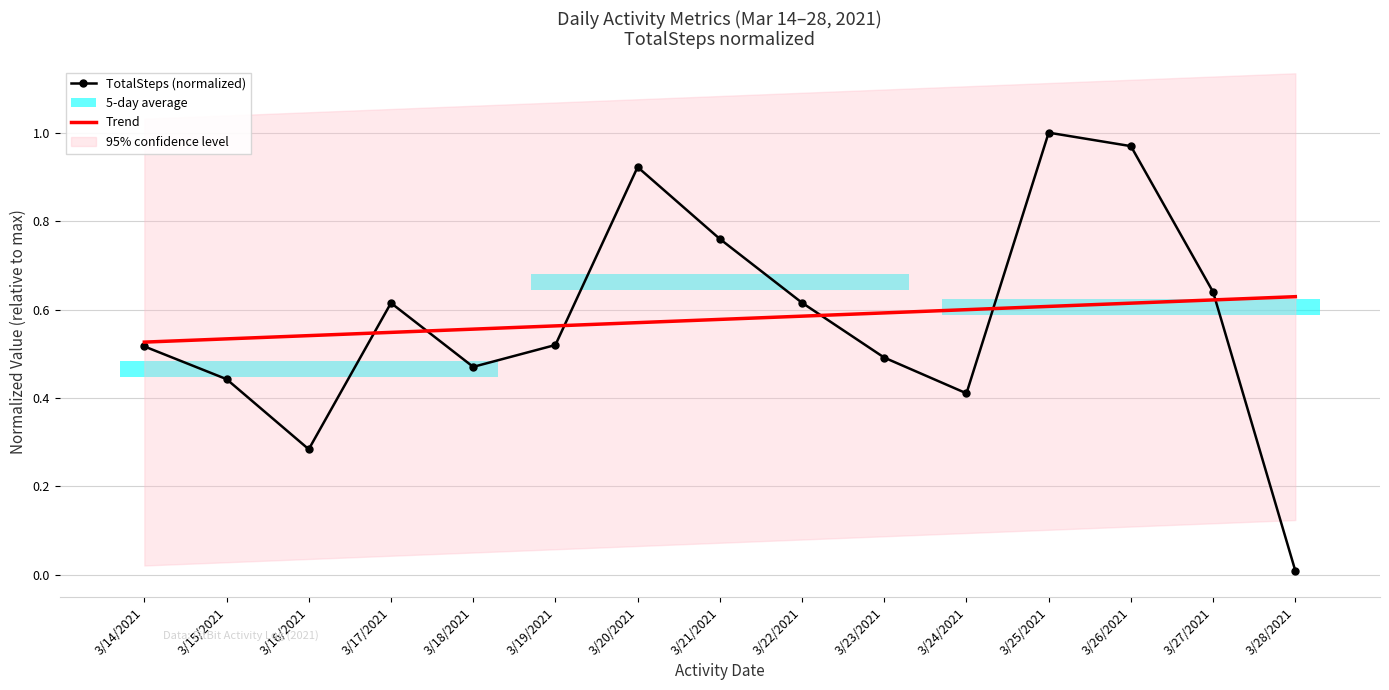

What is the total value across all series at 3/14/2021?

1.0